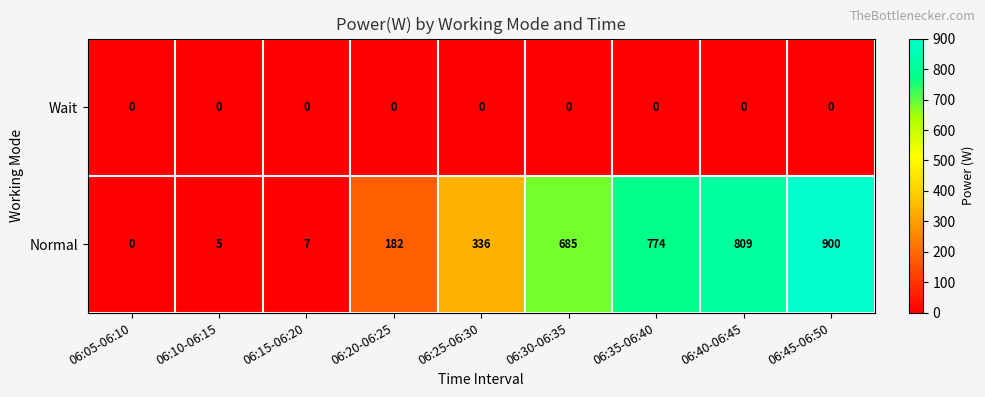

What is the average value of the Normal series?

411